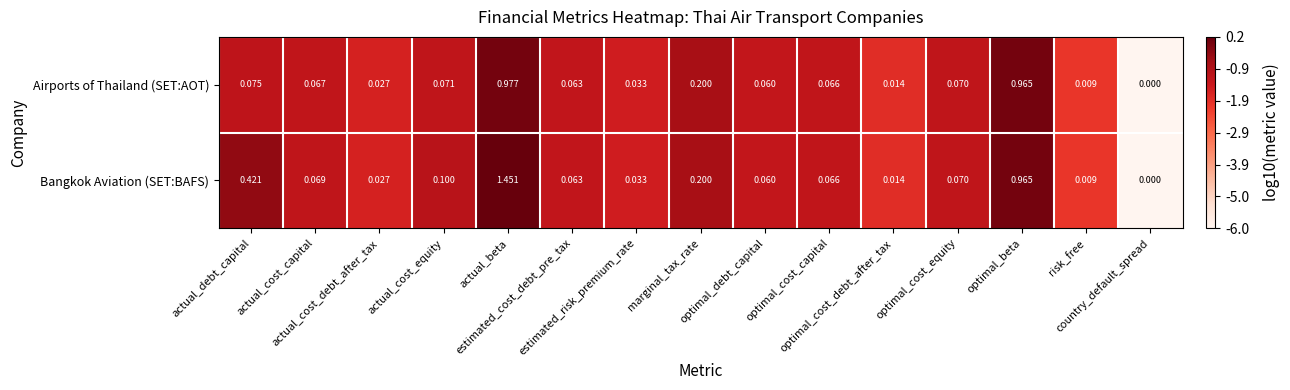

Rank the series by their maximum value, from lowest to highest.

Airports of Thailand (SET:AOT), Bangkok Aviation (SET:BAFS)